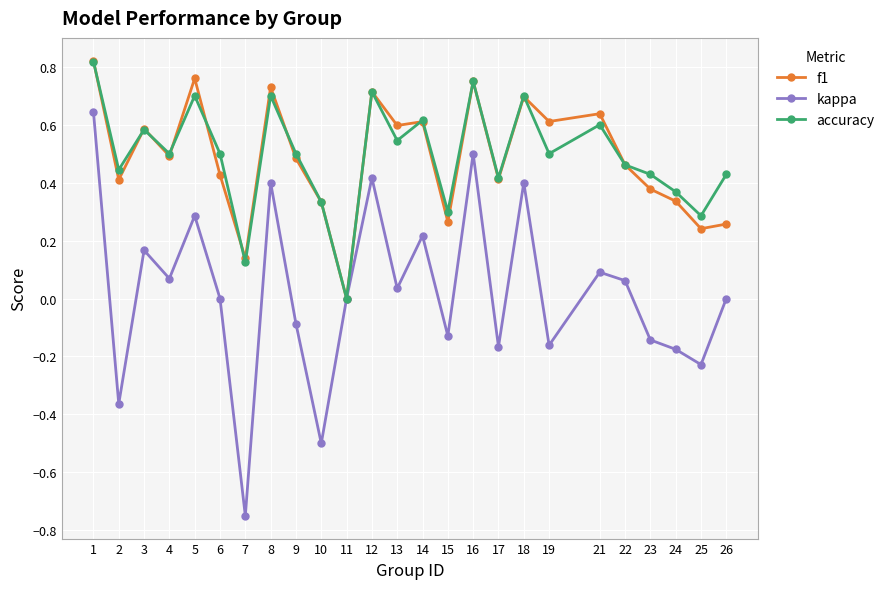

Is this an area chart (filled region under the line)?

No